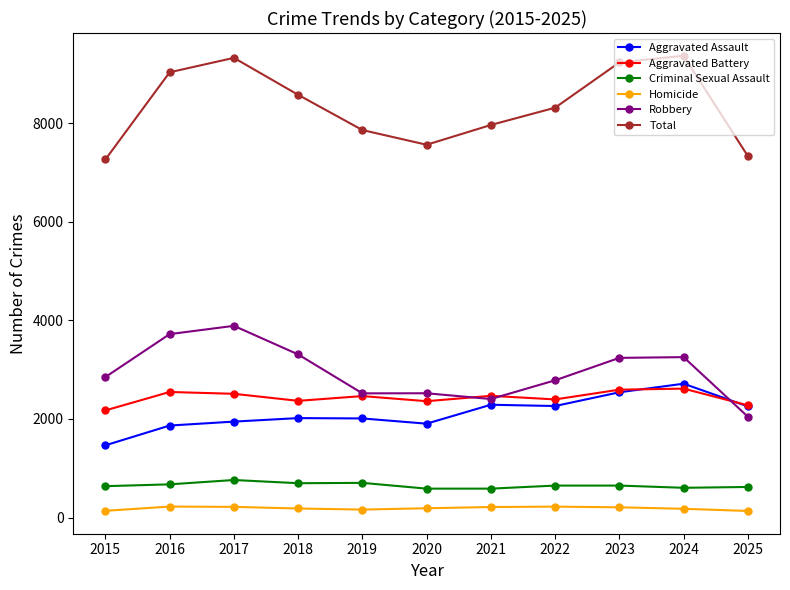

What is the total value across all series at 2019?

15724